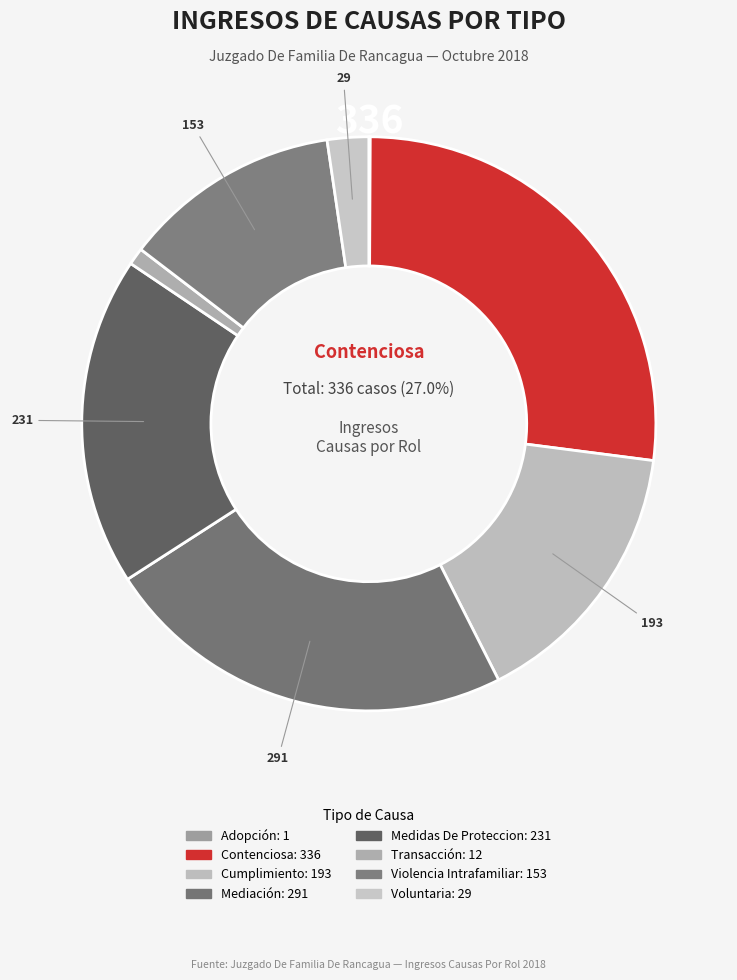

Is it true that Violencia Intrafamiliar is 12% of the pie?

True